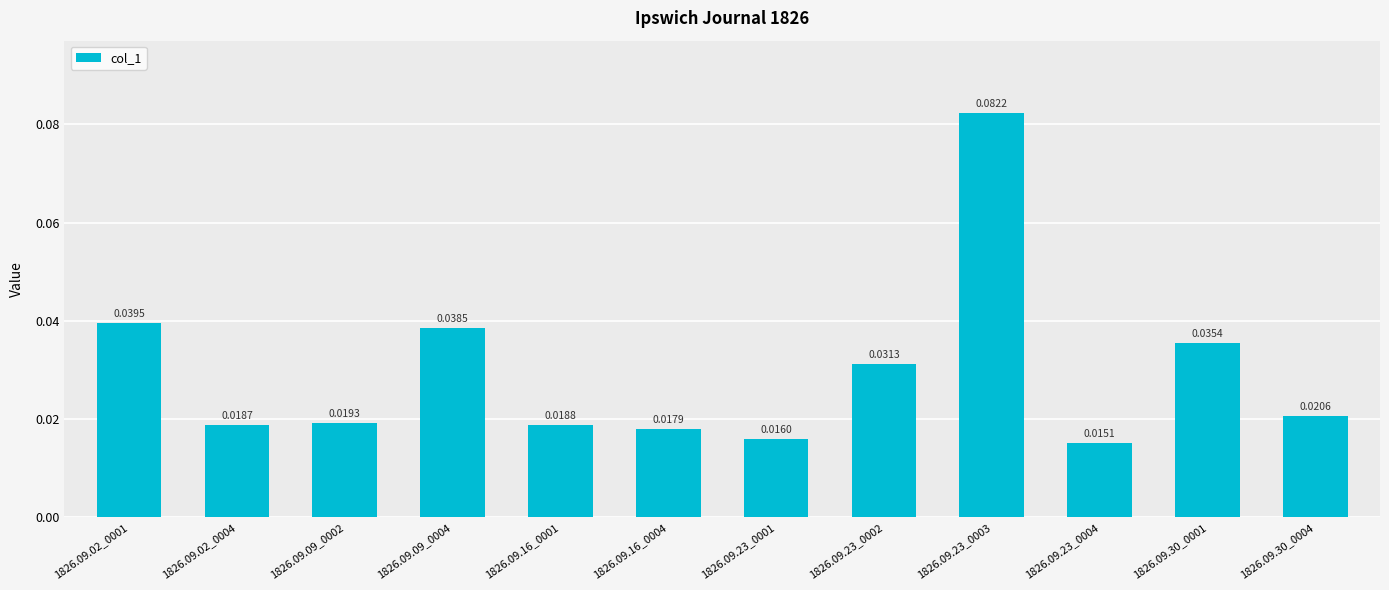

Rank the categories by value from highest to lowest.

1826.09.23_0003, 1826.09.02_0001, 1826.09.09_0004, 1826.09.30_0001, 1826.09.23_0002, 1826.09.30_0004, 1826.09.09_0002, 1826.09.16_0001, 1826.09.02_0004, 1826.09.16_0004, 1826.09.23_0001, 1826.09.23_0004